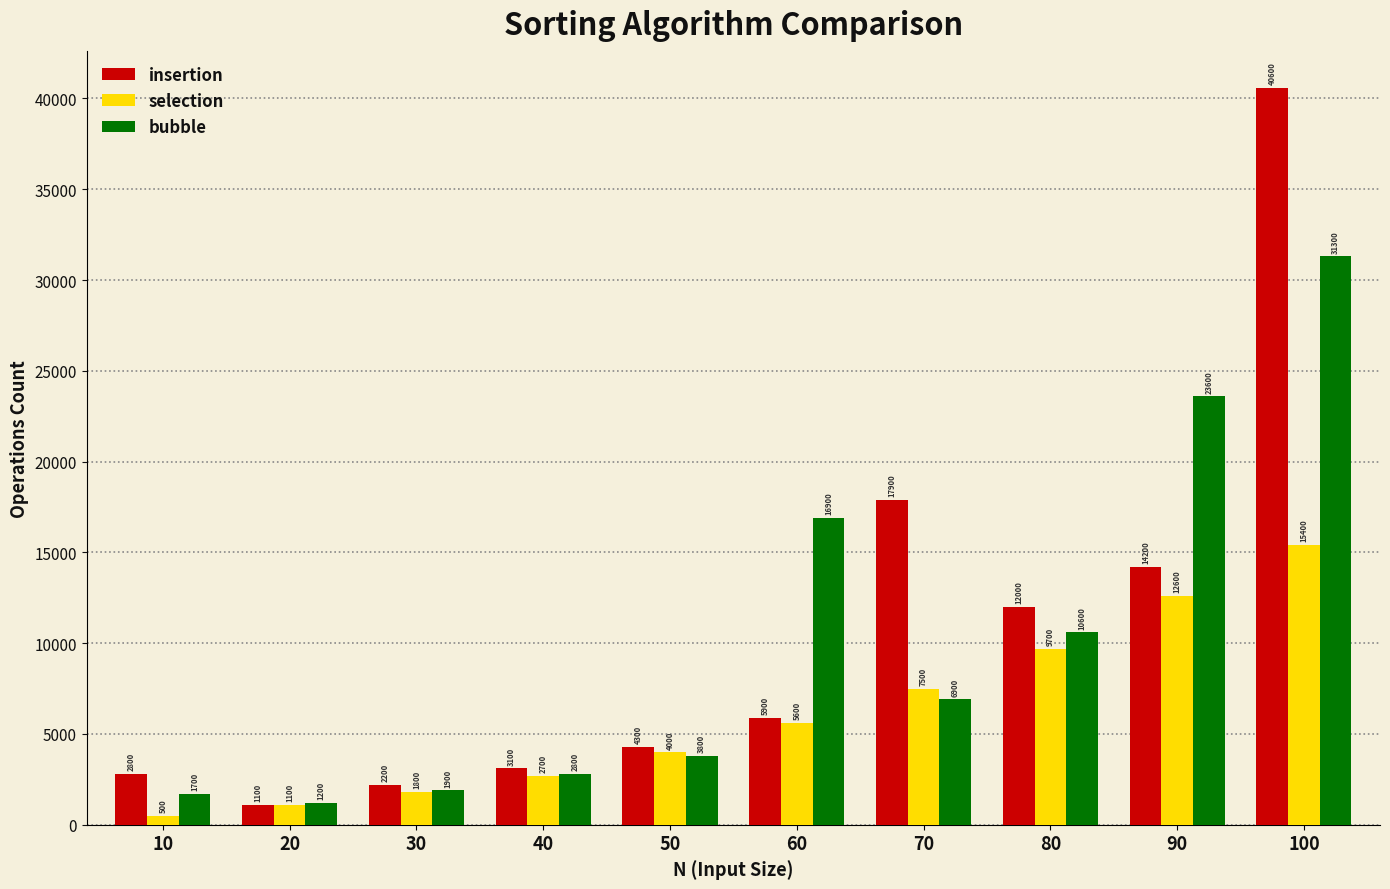

Which series changed the most between 50 and 90?

bubble